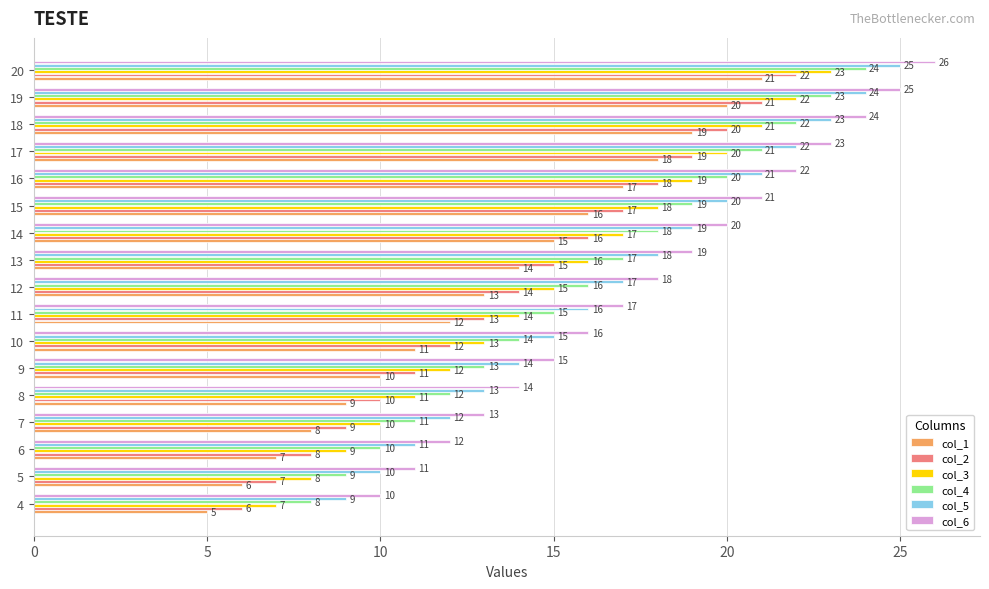

At which label is col_5 closest to 17?

12